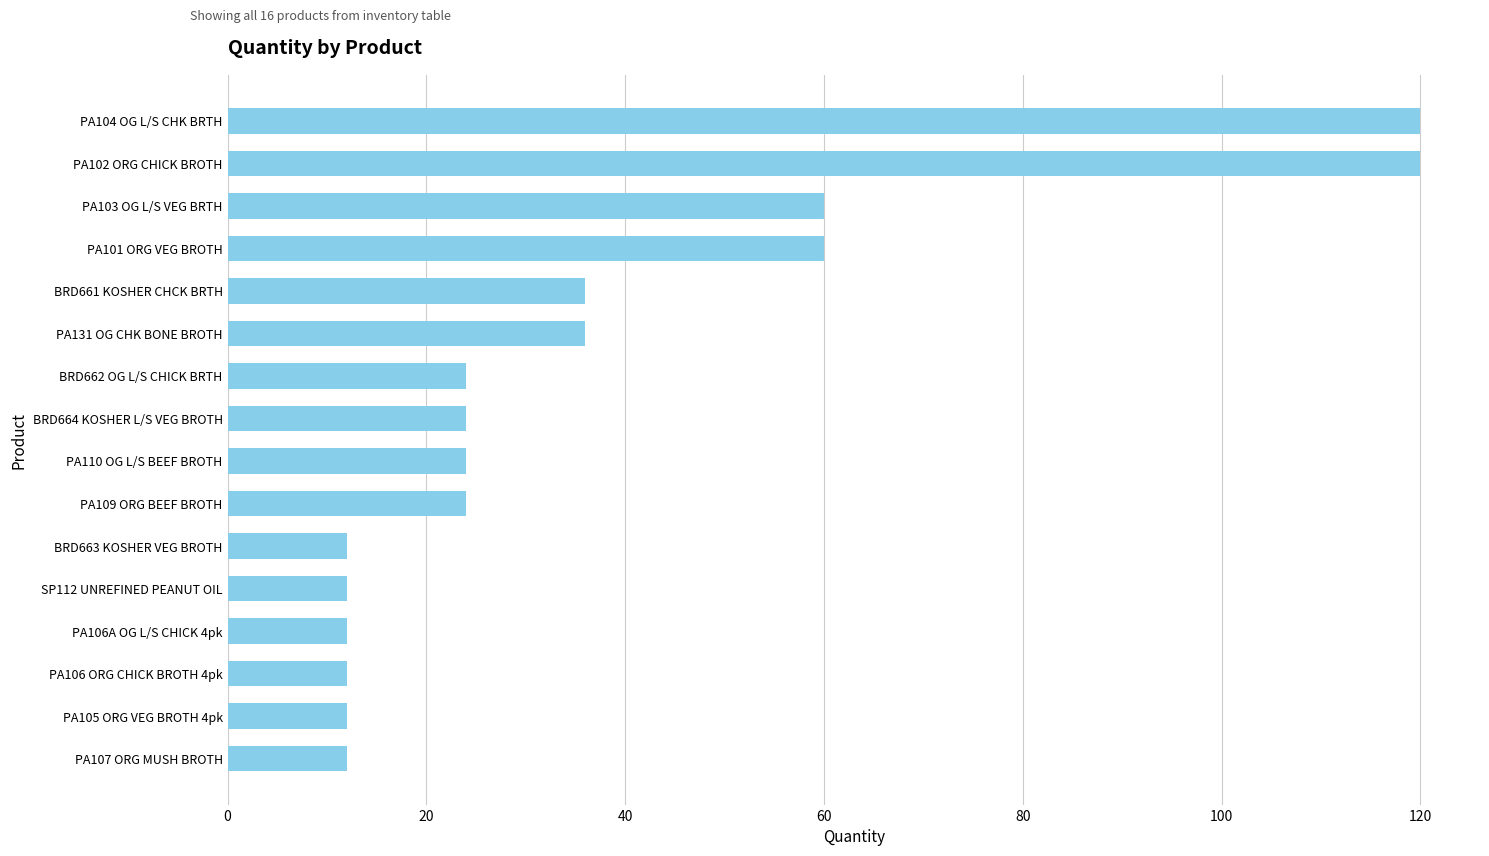

What is the sum of all values?

600